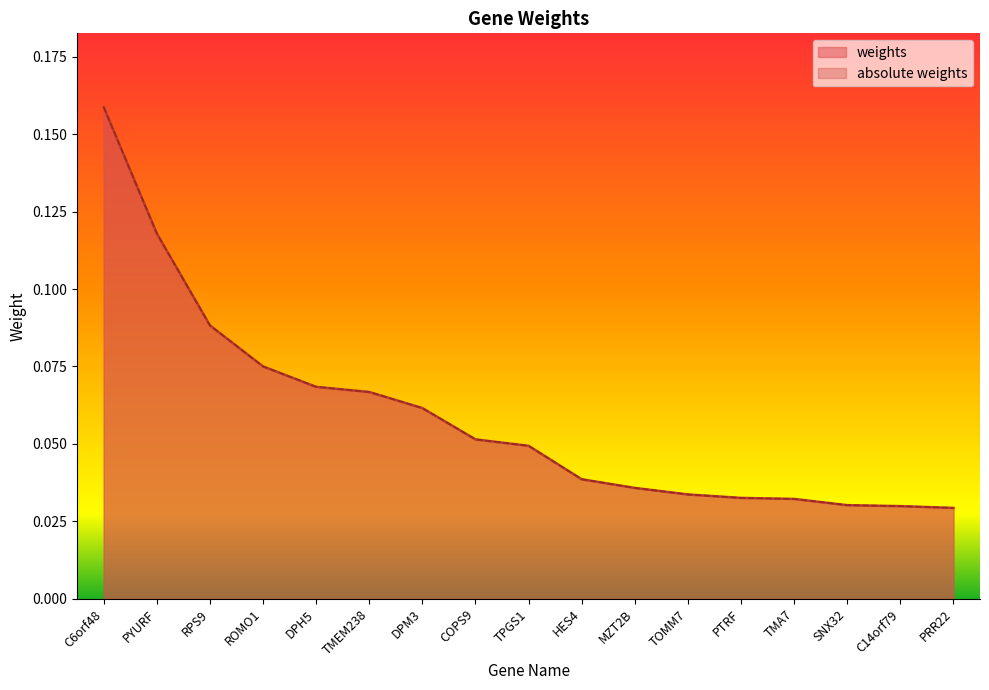

Which series has the largest total across all categories?

weights